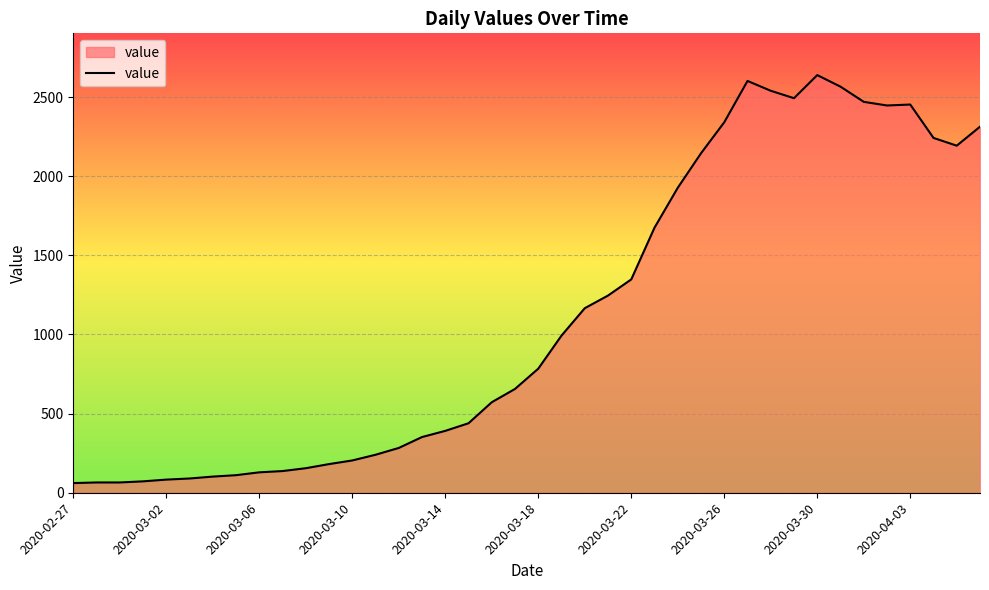

What is the difference between the maximum and minimum values?

2578